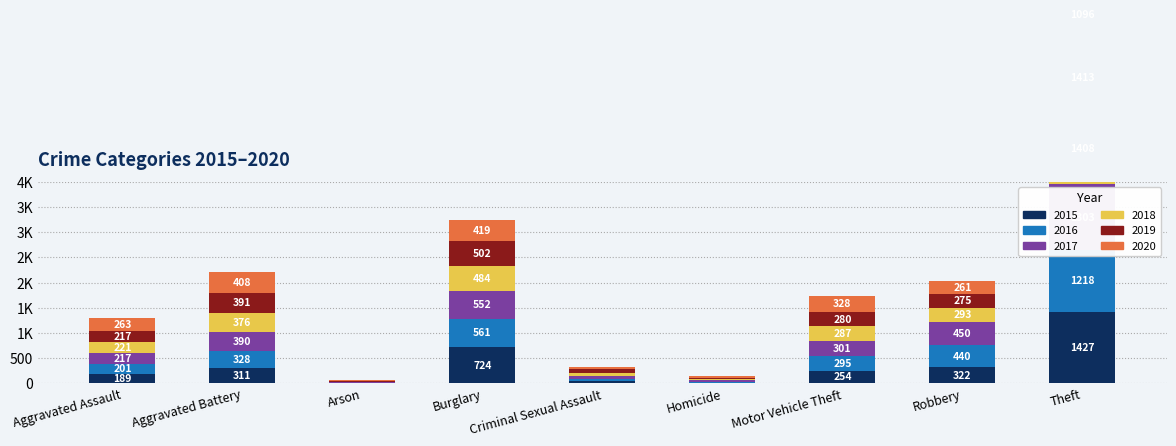

What are all the series names shown in the legend?

2015, 2016, 2017, 2018, 2019, 2020